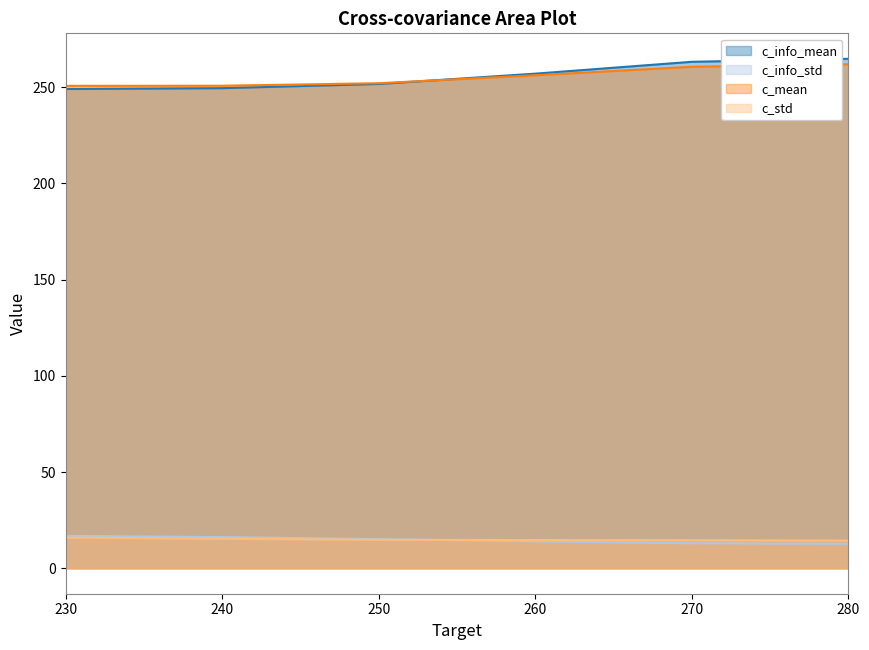

Which series has the largest range (max minus min)?

c_info_mean